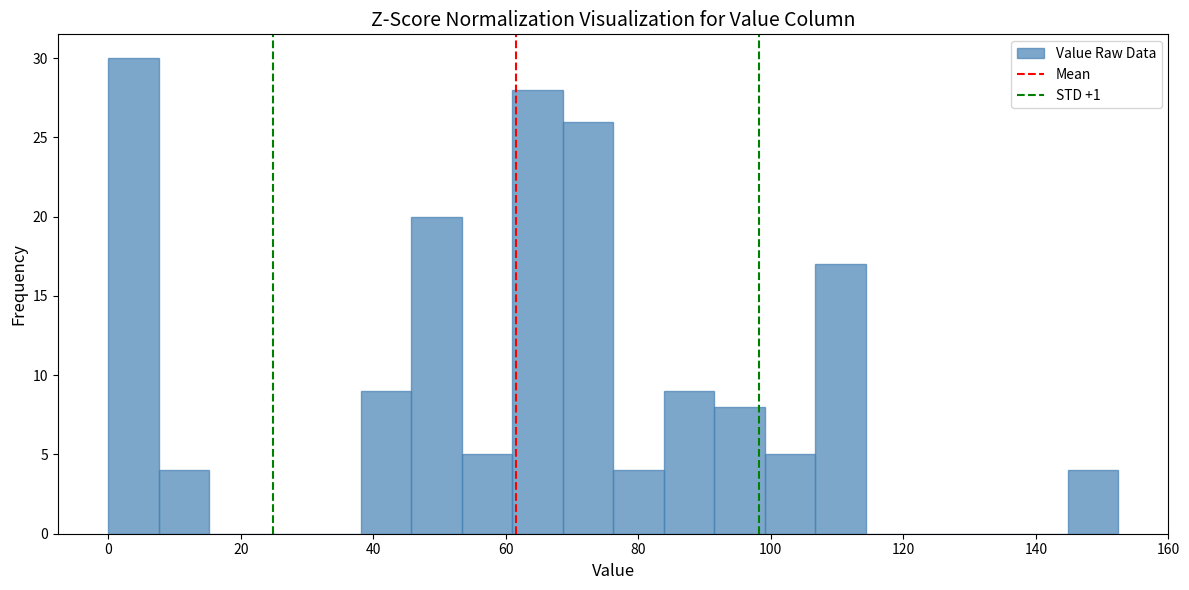

Read against the x-axis, roughly where is the centre of the tallest bar?

4